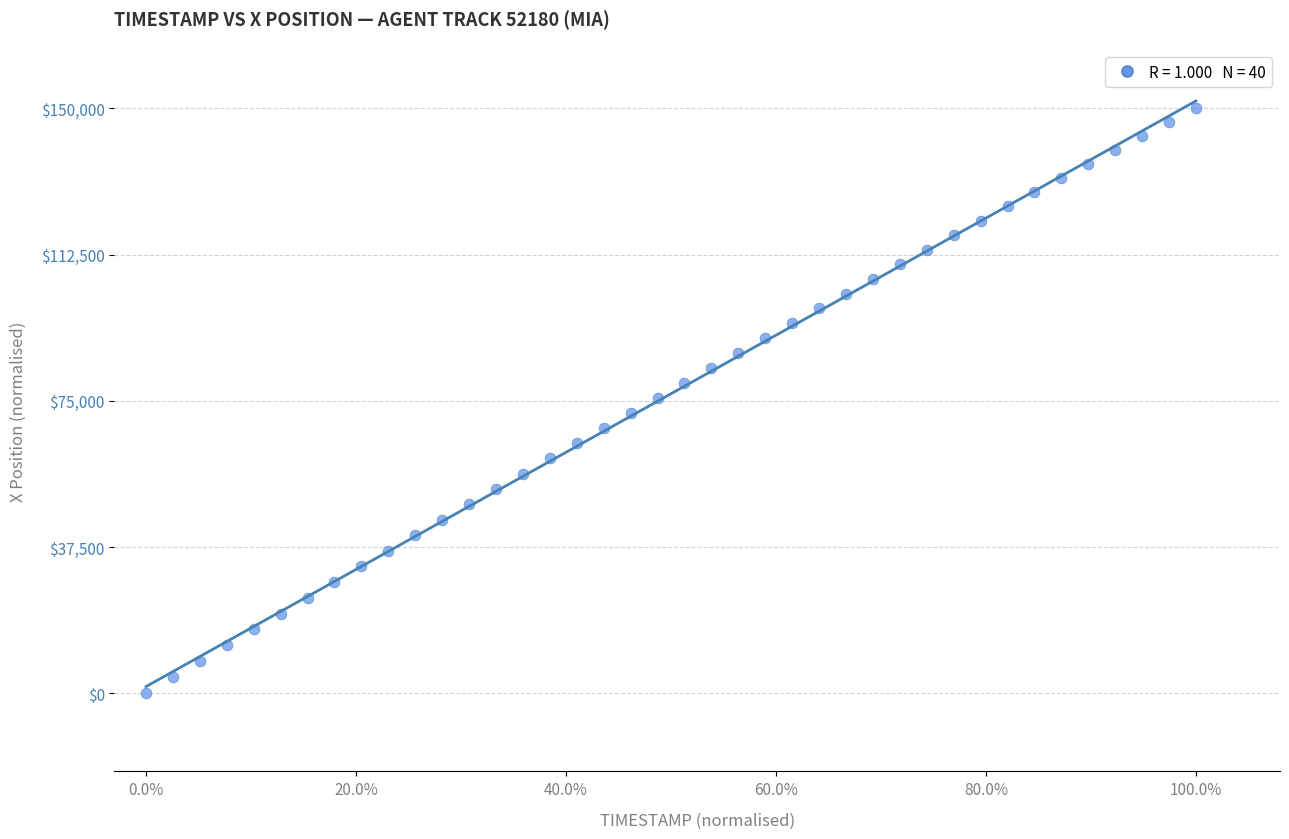

What is the range of X values (max minus min)?

1.0